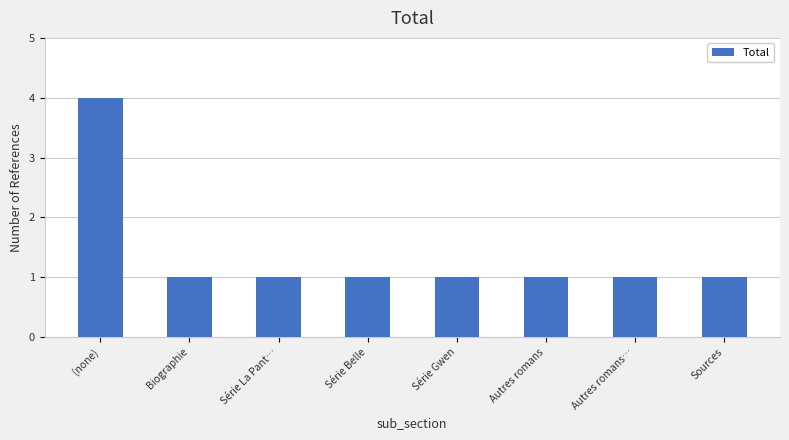

Which label corresponds to the largest value in the chart?

(none)